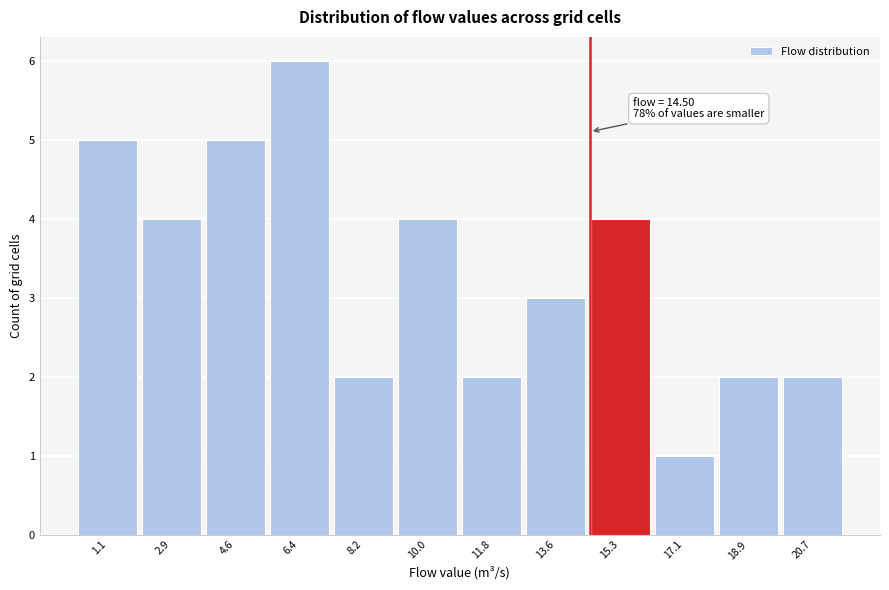

Which range on the x-axis has the tallest bar?

5.6 to 7.4